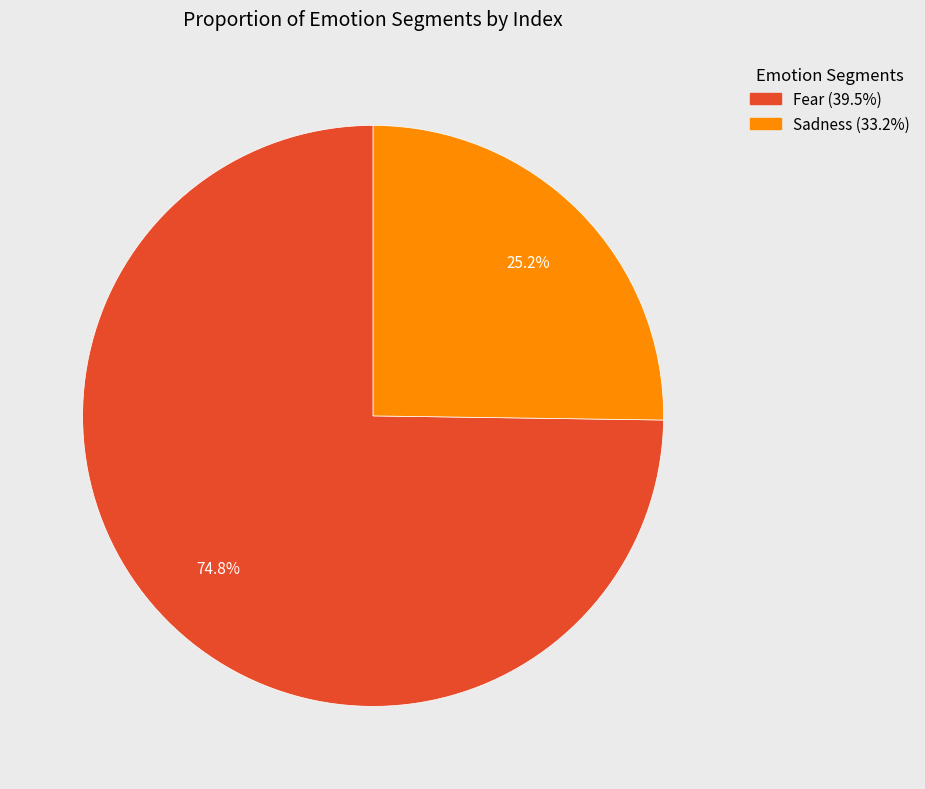

Is there a majority slice in this chart?

Yes